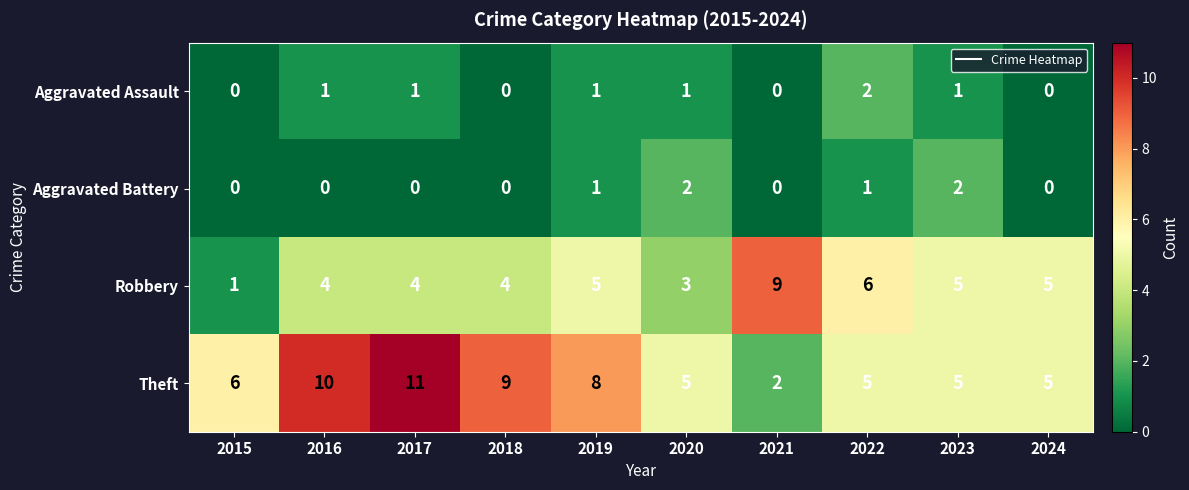

Rank the series at 2022 from lowest to highest value.

Aggravated Battery, Aggravated Assault, Theft, Robbery